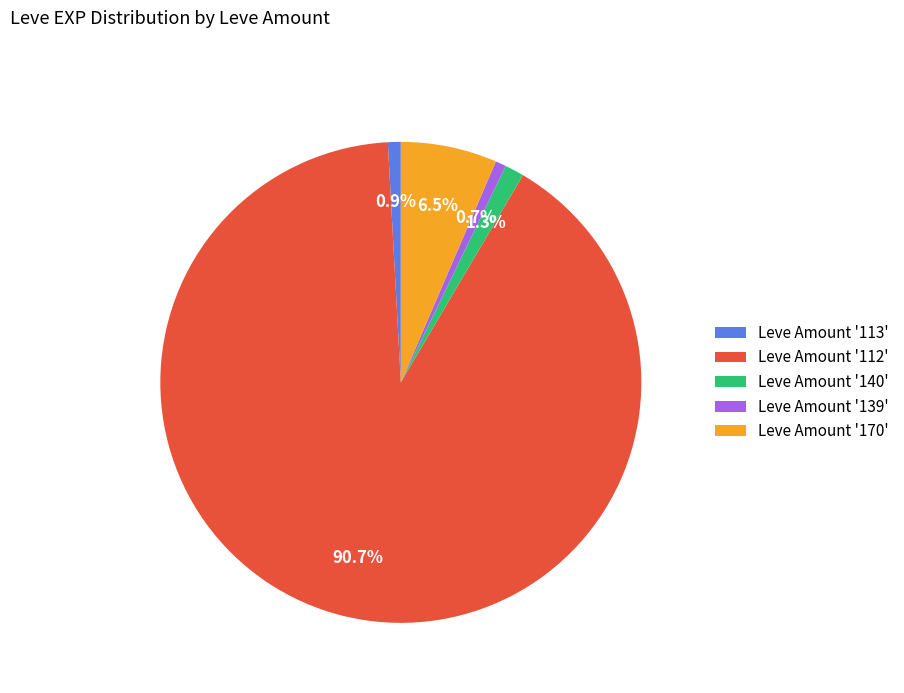

How many slices are in this pie chart?

5